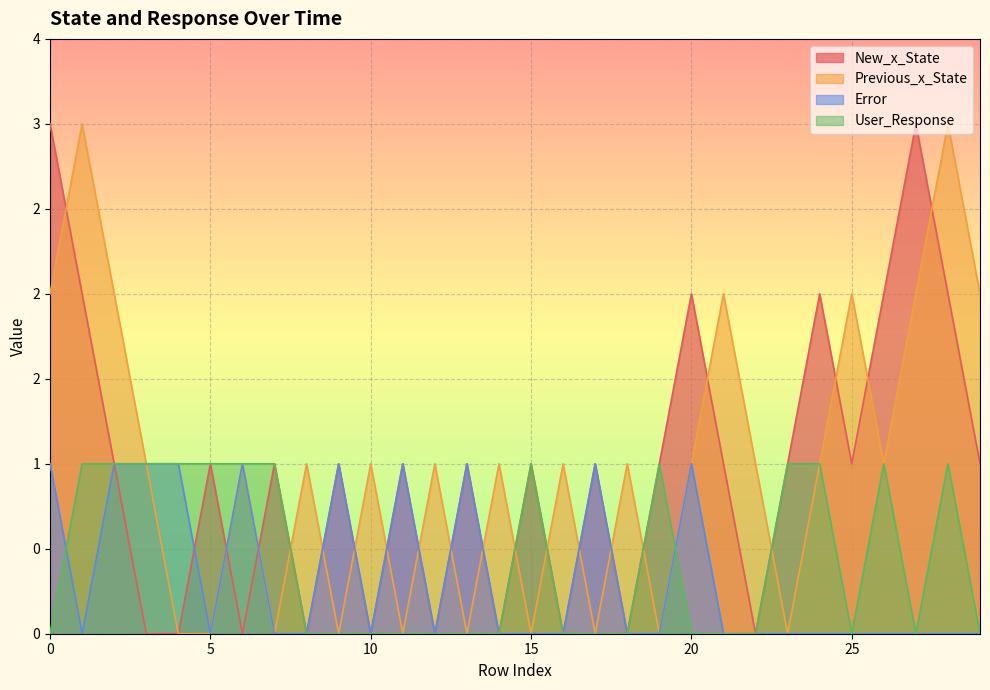

What is the difference between the maximum and minimum values in the Previous_x_State series?

3